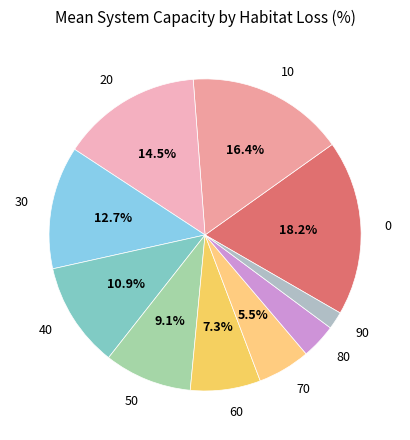

Count the number of slices in the pie.

10